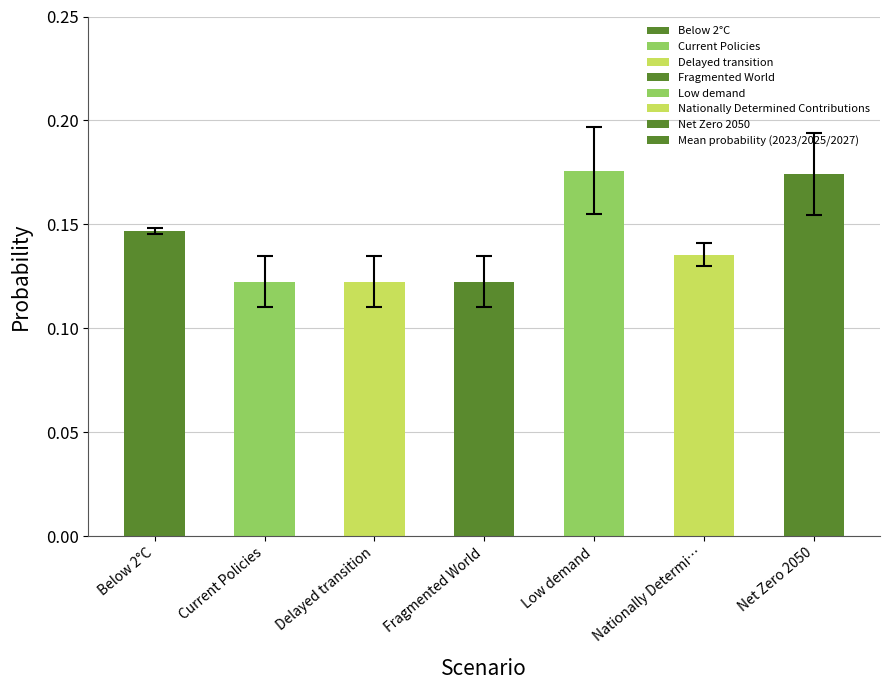

The chart shows a value of 0.0 at Delayed transition. True or false?

False